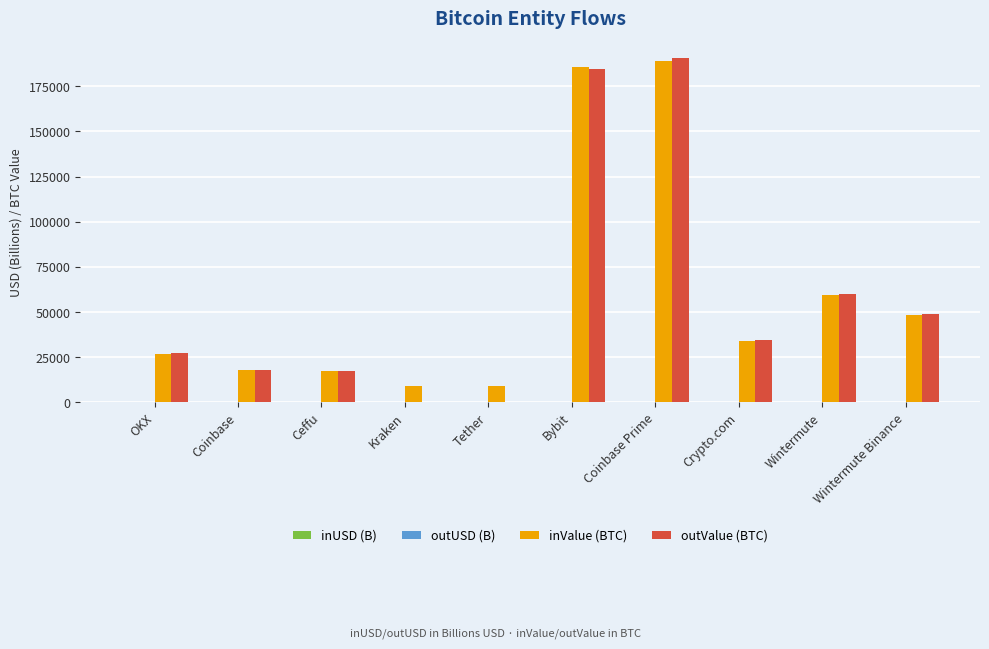

Which series has the widest spread of values?

outValue (BTC)